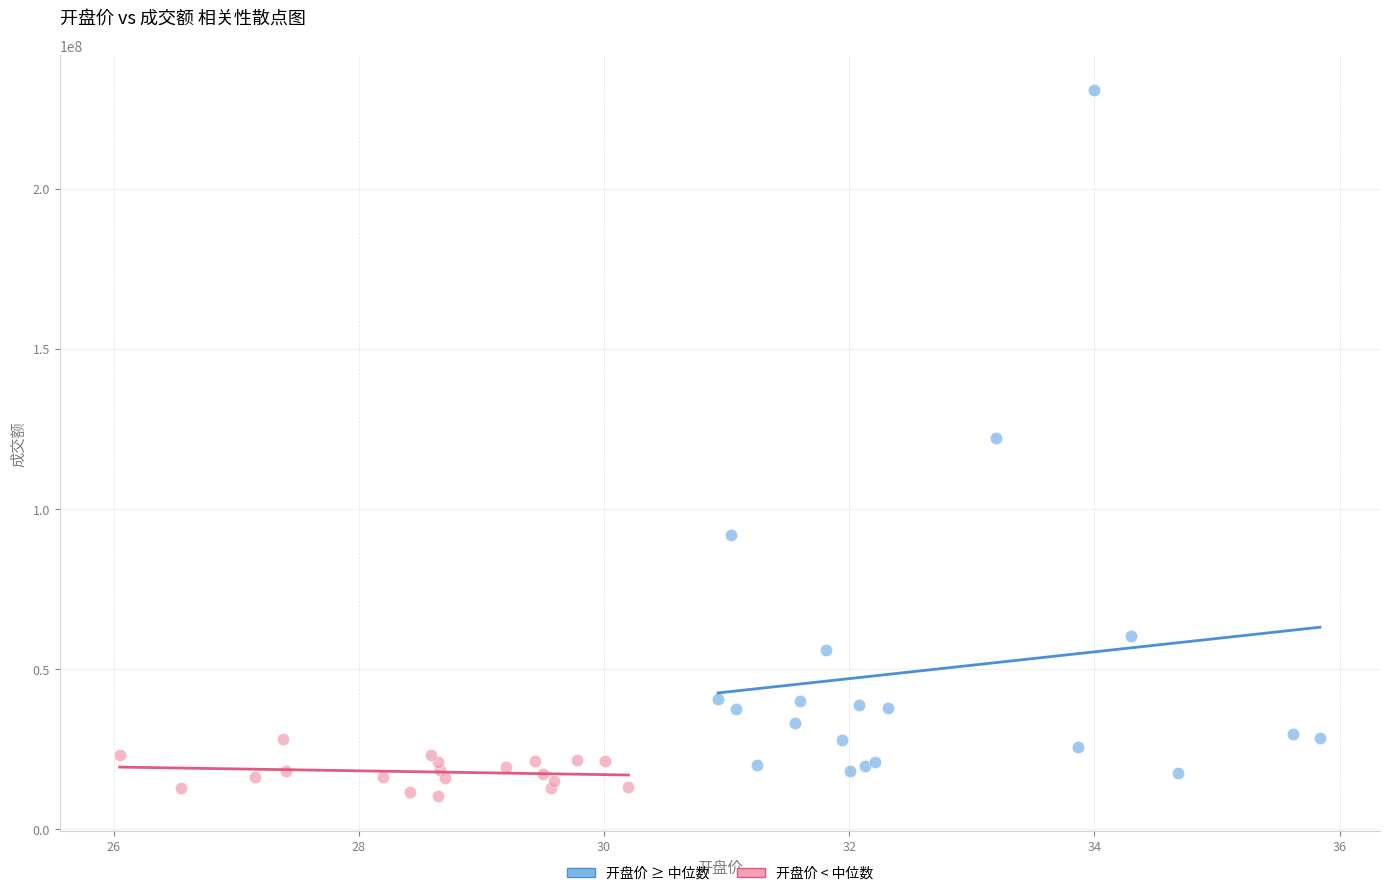

Which series reaches the maximum Y coordinate?

开盘价 ≥ 中位数